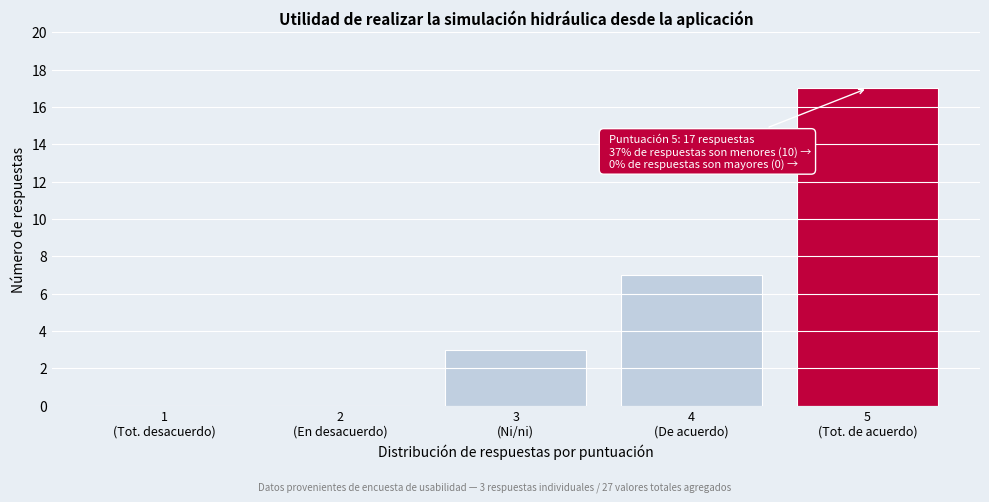

What is the sum of all values?

27